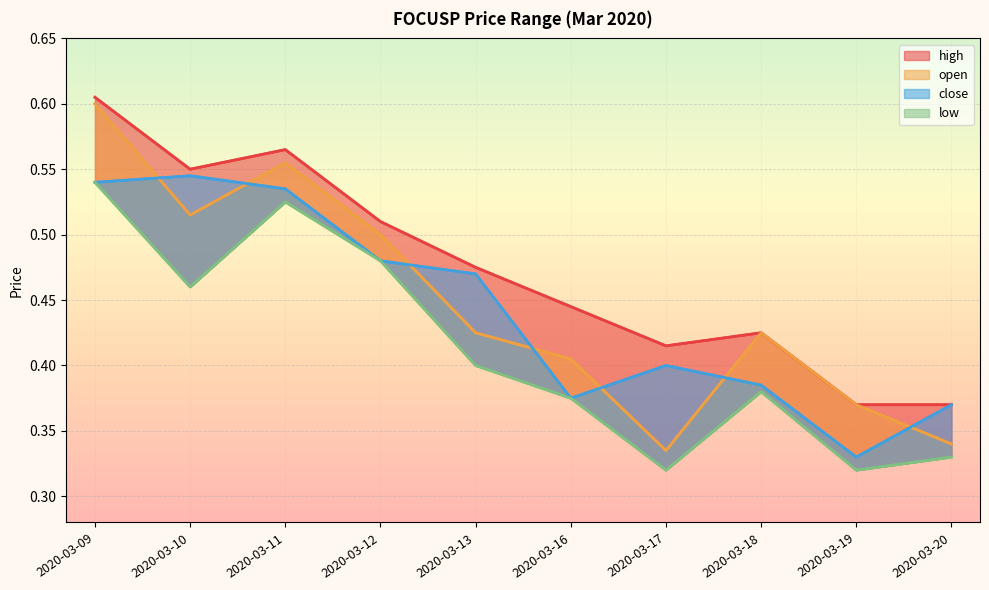

Rank the series by their maximum value, from highest to lowest.

high, open, close, low